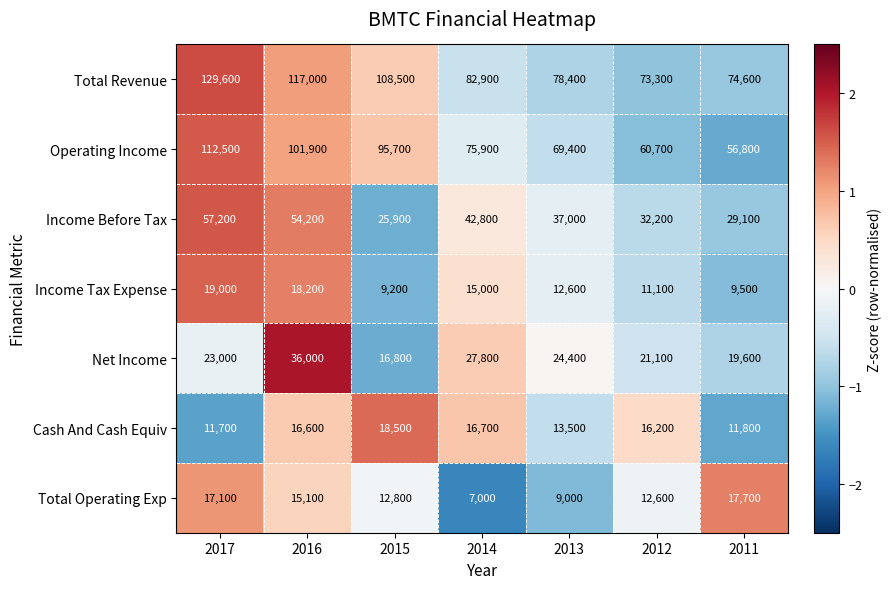

How many categories are shown in the chart?

7